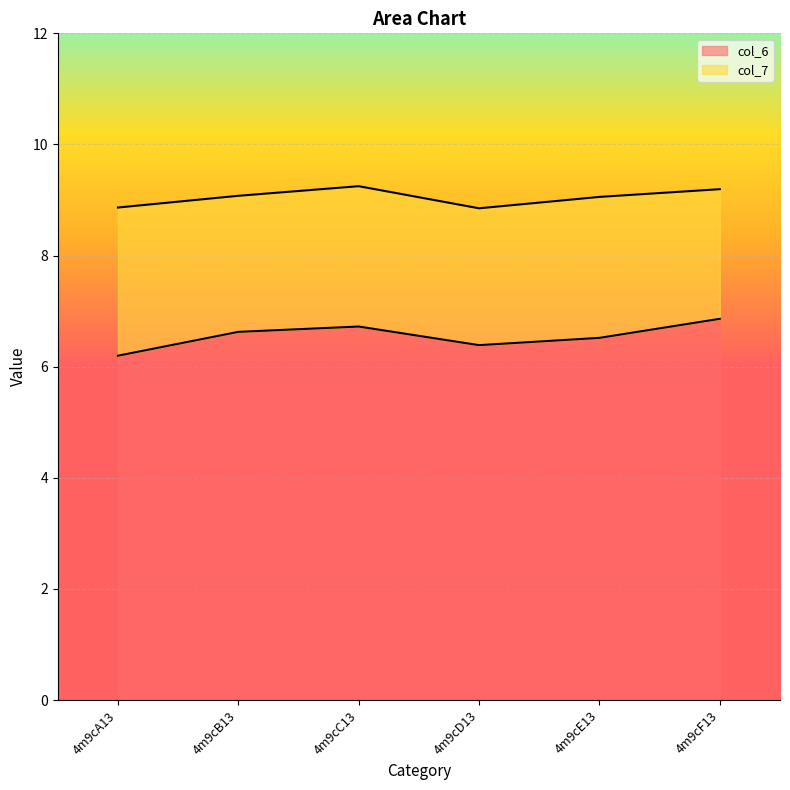

What value does the col_6 series have at 4m9cB13?

6.6